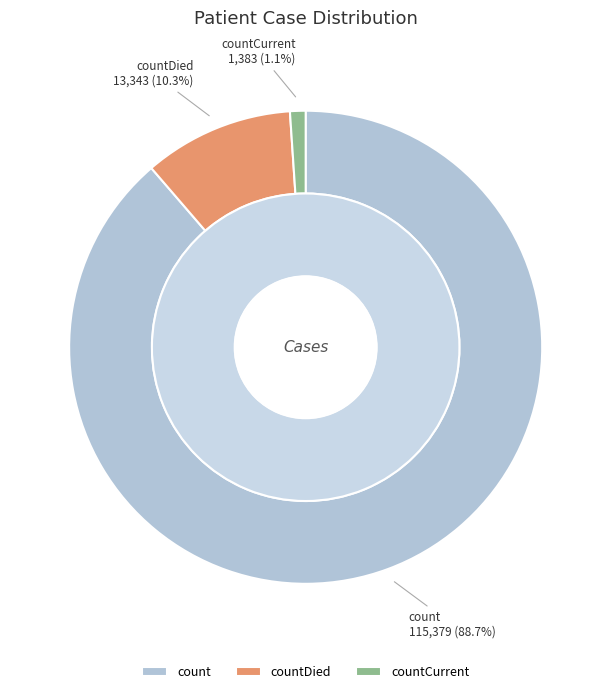

Which category has the biggest portion of the pie?

count